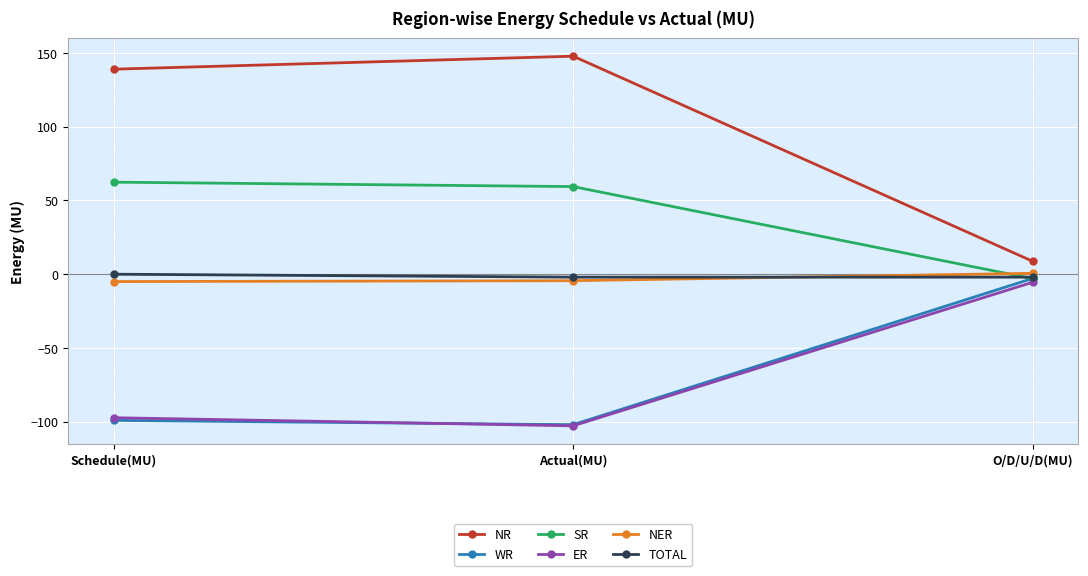

List the labels in order of SR value, largest first.

Schedule(MU), Actual(MU), O/D/U/D(MU)